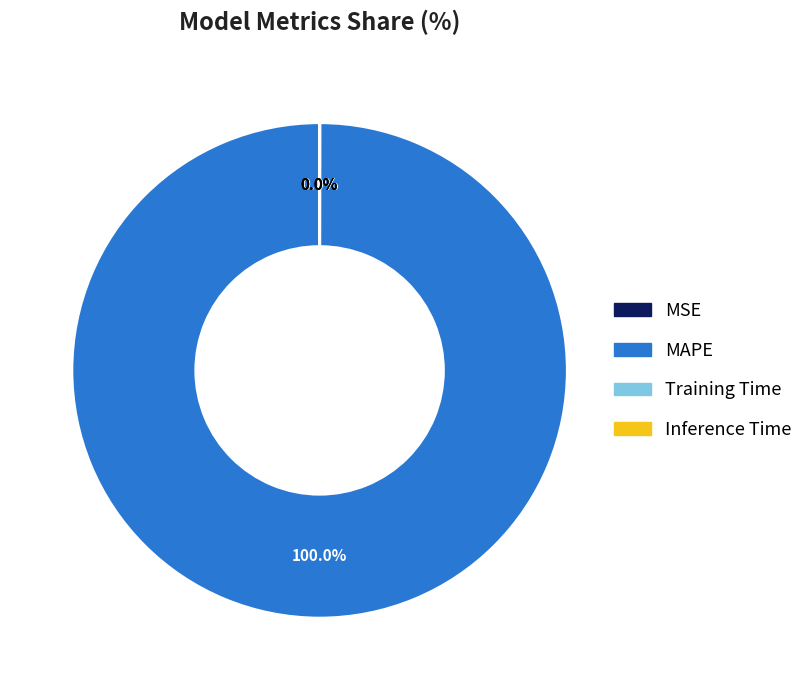

Which category accounts for the majority?

MAPE